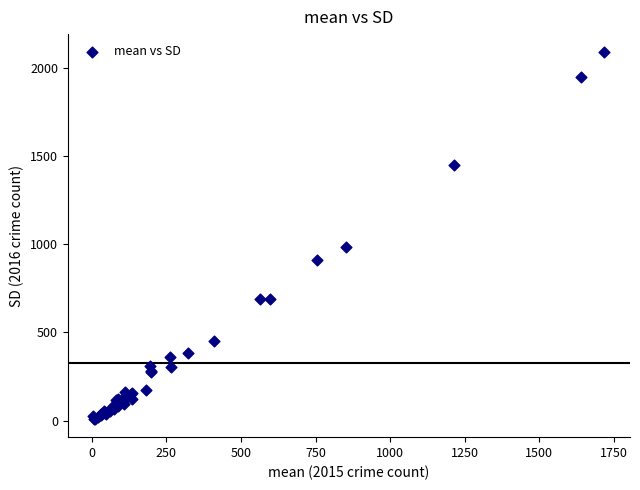

What Y value in the scatter plot is closest to 1048?

983